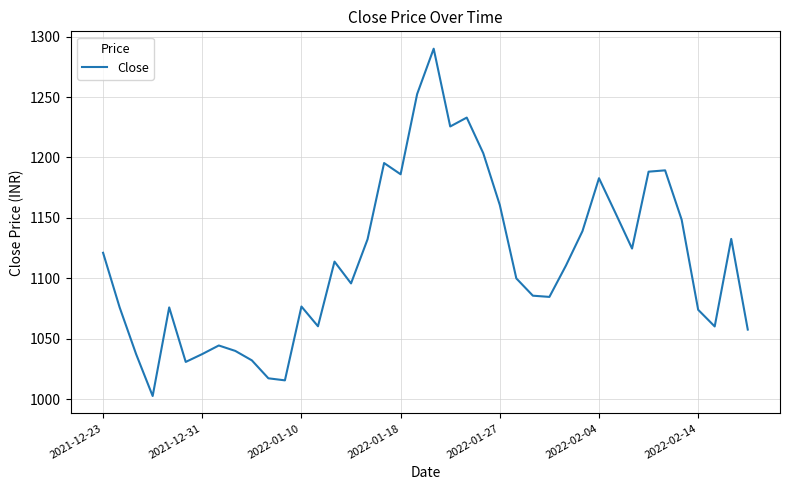

What is the greatest value displayed?

1290.0